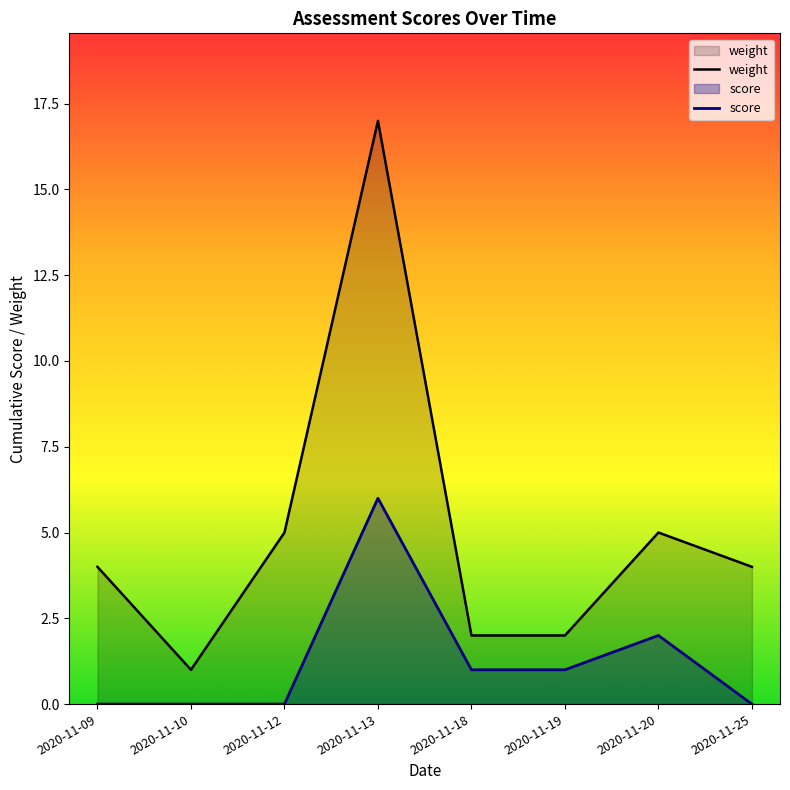

Where does the weight series first go above 4?

2020-11-12